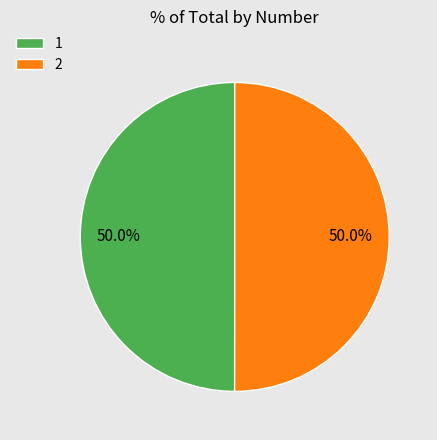

What percentage is NOT represented by 1?

50.0%